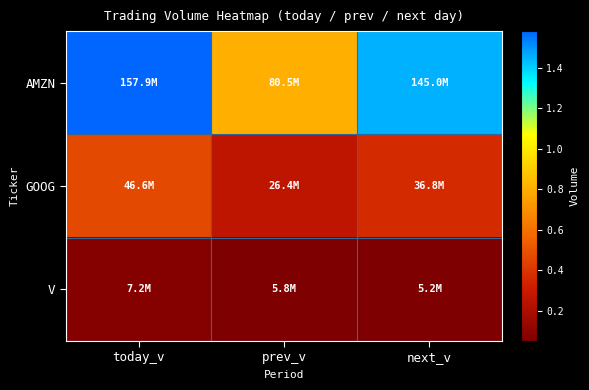

At how many categories does at least one series exceed 19471595?

3